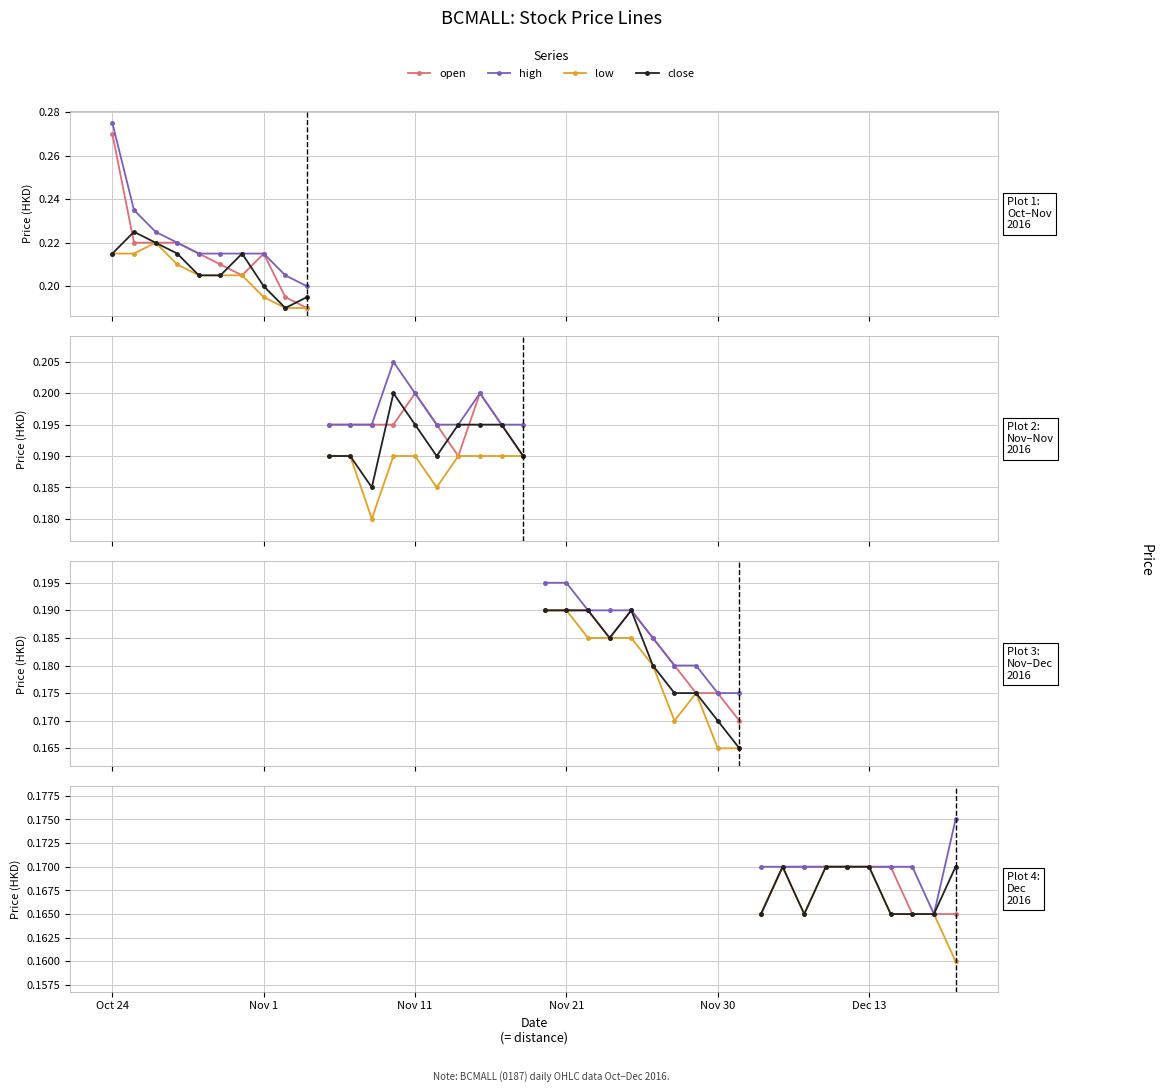

True or false: high and open intersect in this chart.

False